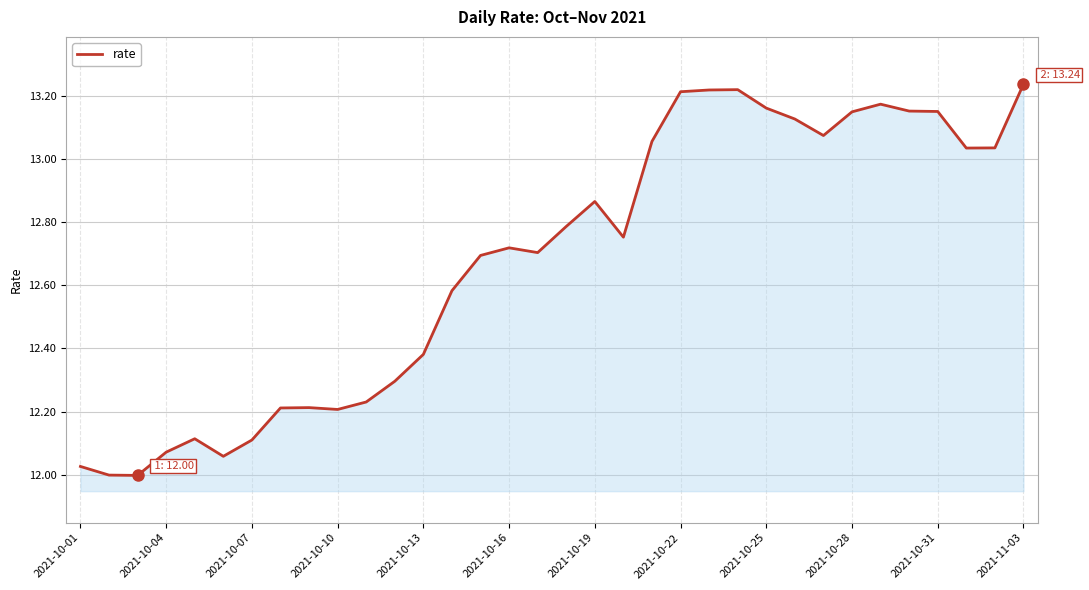

Is it true that the value at 2021-10-07 is 6.1?

False